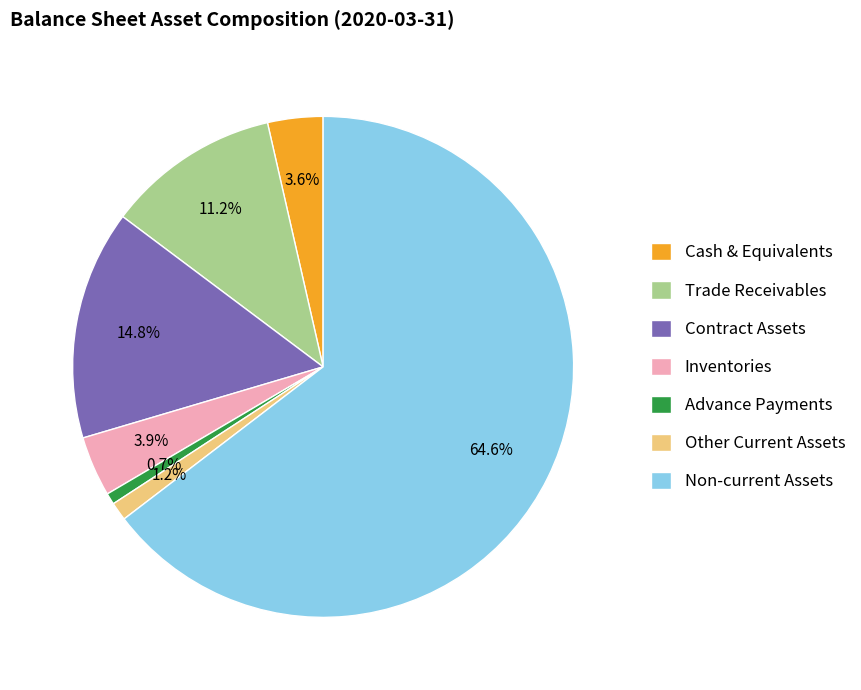

Between Inventories and Other Current Assets, which is larger?

Inventories